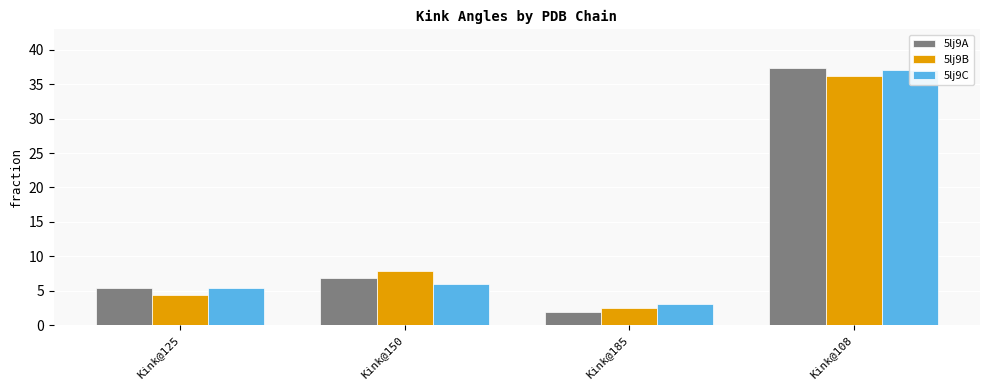

How many bars are there in each group?

3